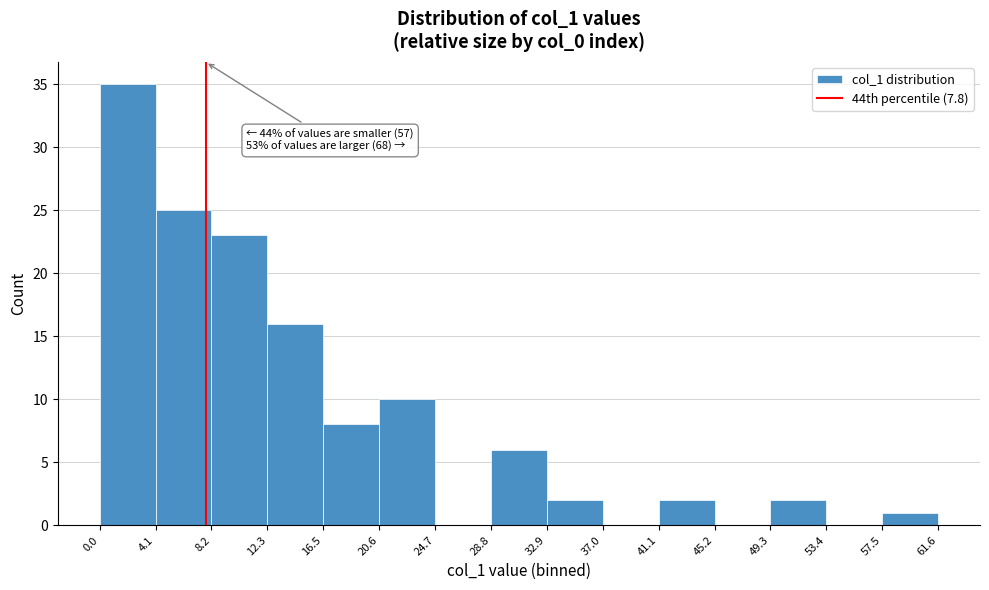

Over which range of the x-axis is the bar tallest?

0.0 to 4.1